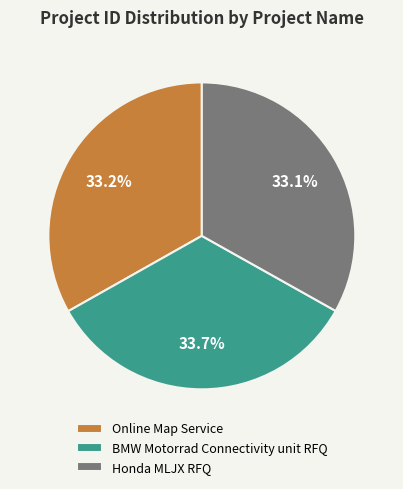

Is it true that Honda MLJX RFQ is 33% of the pie?

True